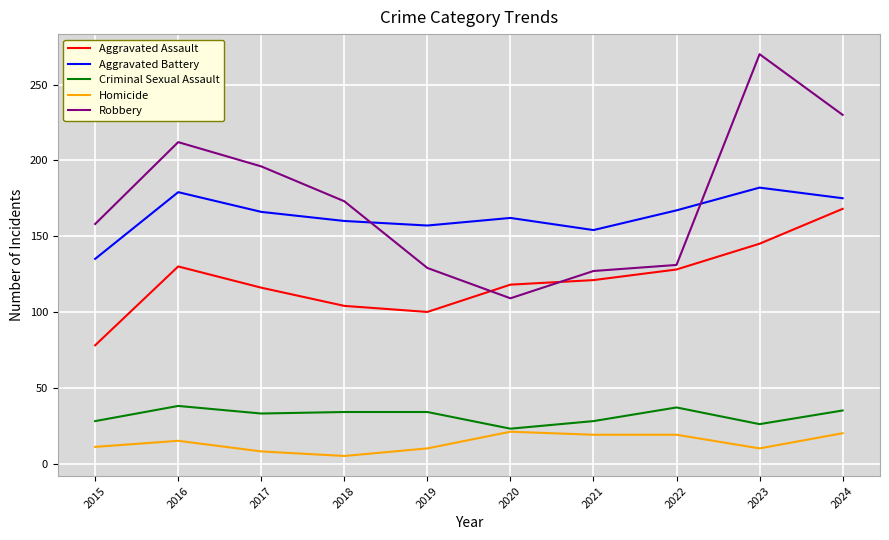

The value of Homicide at 2022 is 19. True or false?

True